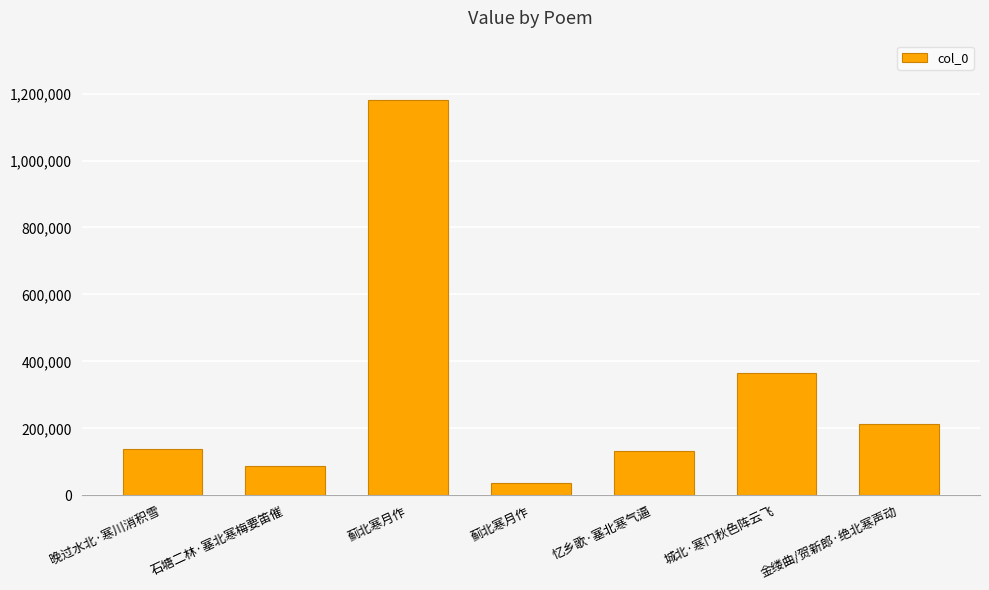

What is the value of the 5th bar from the left?

131971